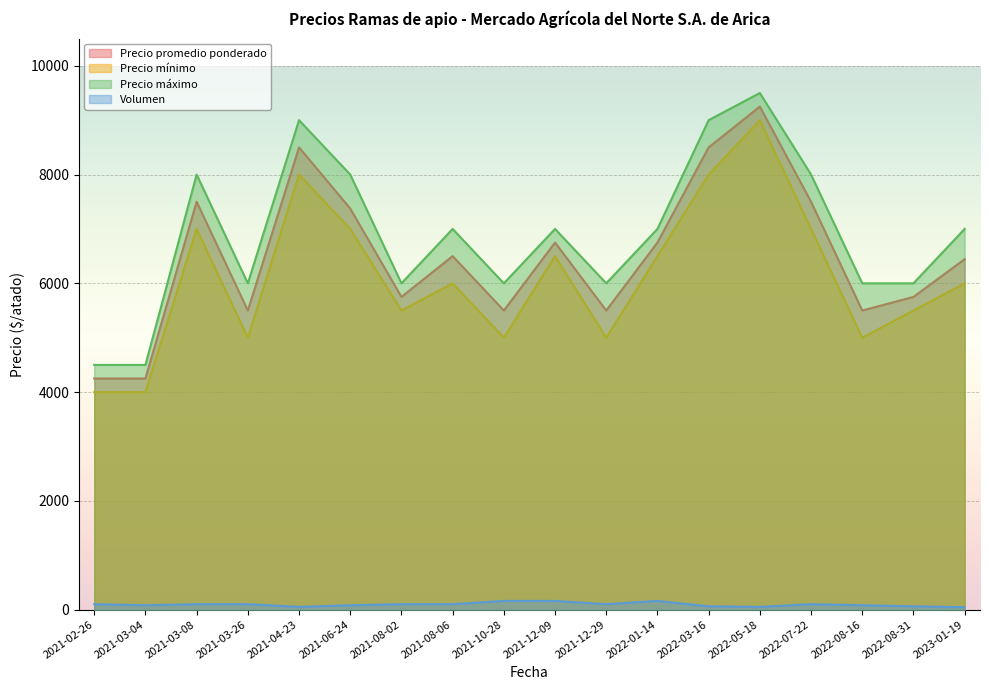

True or false: Precio mínimo and Precio promedio ponderado cross at least once.

False